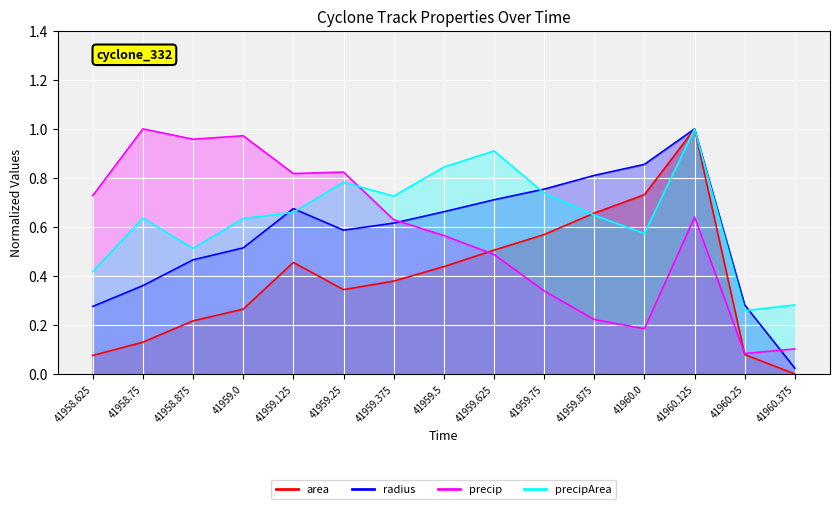

At which category is the sum across all series the highest?

41960.125